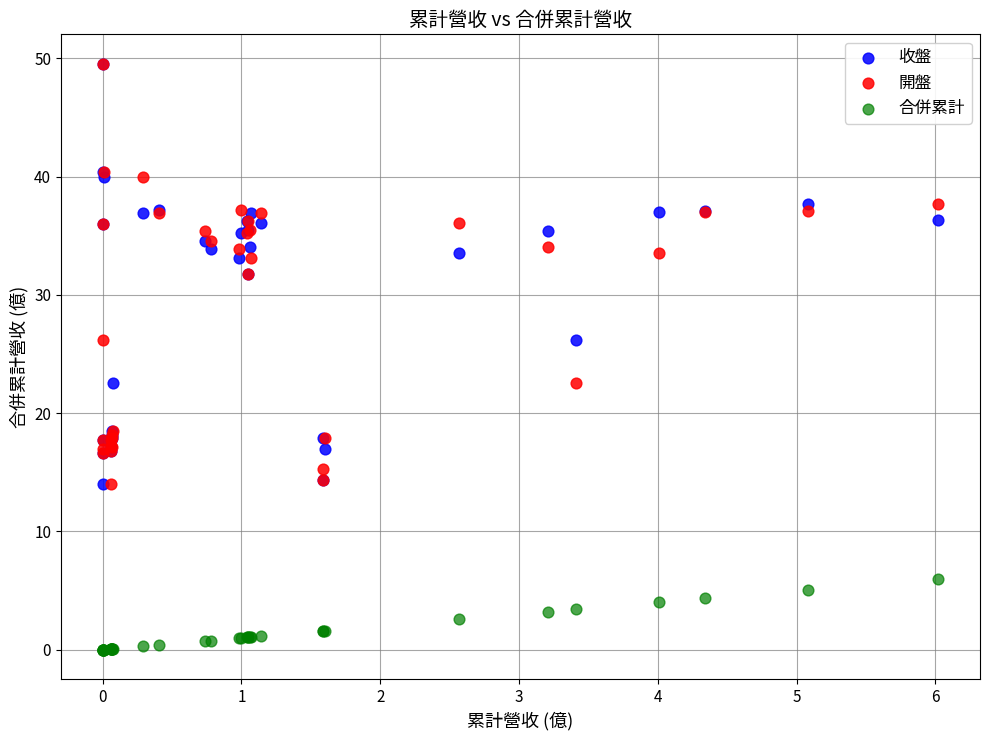

What are all the series names shown in the legend?

收盤, 開盤, 合併累計